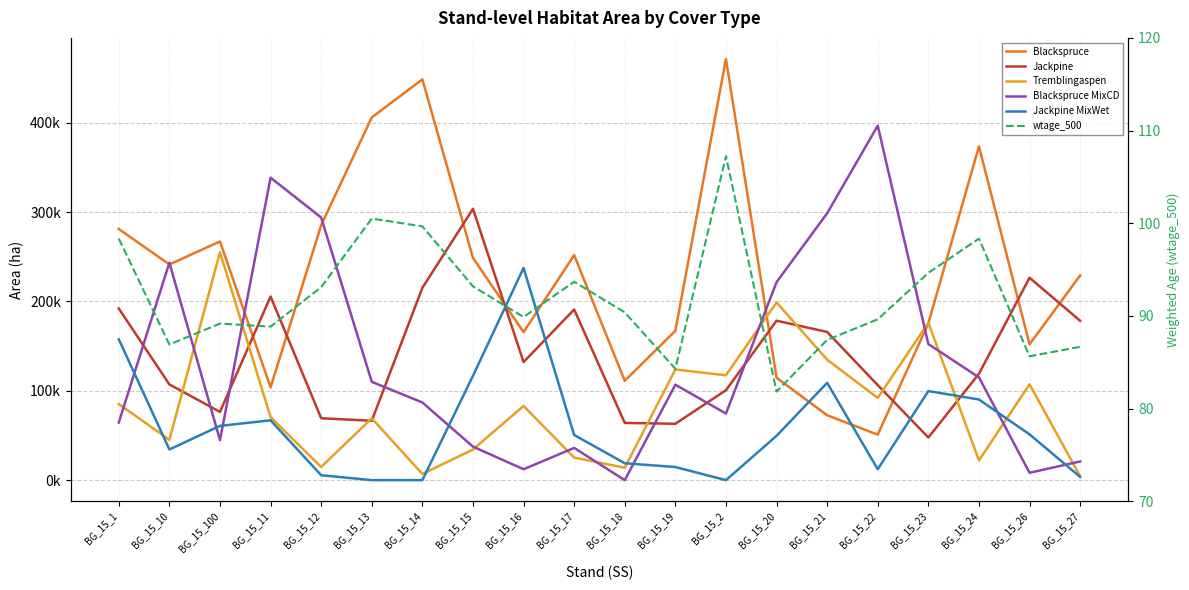

Reading left to right, list all the values displayed in this chart.

Blackspruce: 281111.3	241431.5	267110.8	103876.2	285415.3	405976.8	448605.8	248720.4	165693.6	251845.2	111185.8	167105.5	471444.7	114619.7	72609.2	50955.6	175528.9	373590.0	152009.2	229102.3
Jackpine: 192087.6	107150.2	76384.3	205514.2	69290.8	66480.0	215272.6	303688.8	132170.7	190964.2	64047.7	63112.9	100657.2	178454.1	165859.8	106392.7	47723.5	119075.0	226548.7	178372.6
Tremblingaspen: 85209.4	45131.3	255091.5	70515.9	14729.9	69227.1	6925.0	34290.1	83051.8	25233.5	13920.9	123830.2	117349.1	198895.6	134828.9	92038.6	176214.3	22082.2	107271.0	4317.5
Blackspruce MixCD: 64507.6	243425.7	44826.3	338523.5	293944.5	110054.7	86931.1	37473.4	12204.0	36084.0	0.0	106805.7	74537.1	221586.9	298698.0	396749.4	152319.9	115052.1	8249.9	20897.3
Jackpine MixWet: 157680.8	34345.7	60743.0	66947.2	5503.2	0.0	0.0	116784.6	237540.9	50551.7	18904.1	14680.5	0.0	49597.8	108944.2	12190.4	99719.2	90265.4	51257.5	3583.1
wtage_500: 98.3	86.9	89.2	88.8	93.1	100.5	99.7	93.2	89.9	93.7	90.4	84.3	107.2	81.8	87.4	89.6	94.6	98.3	85.6	86.7